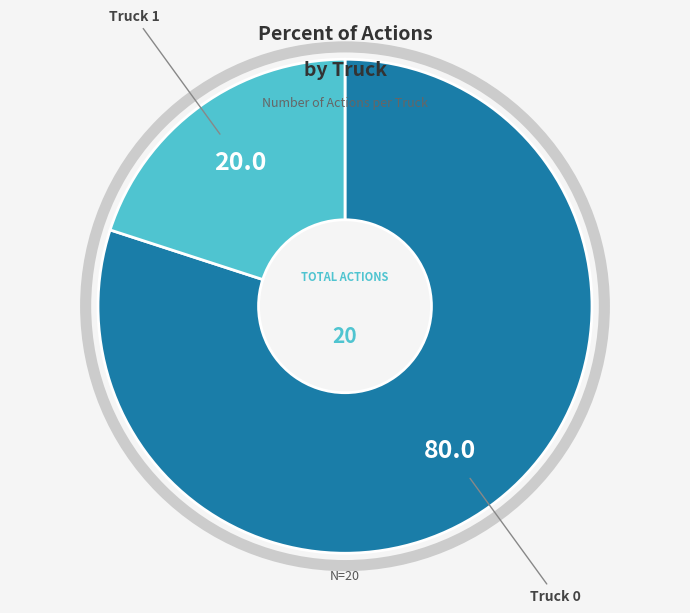

Which slice represents more than half of the pie?

Truck 0